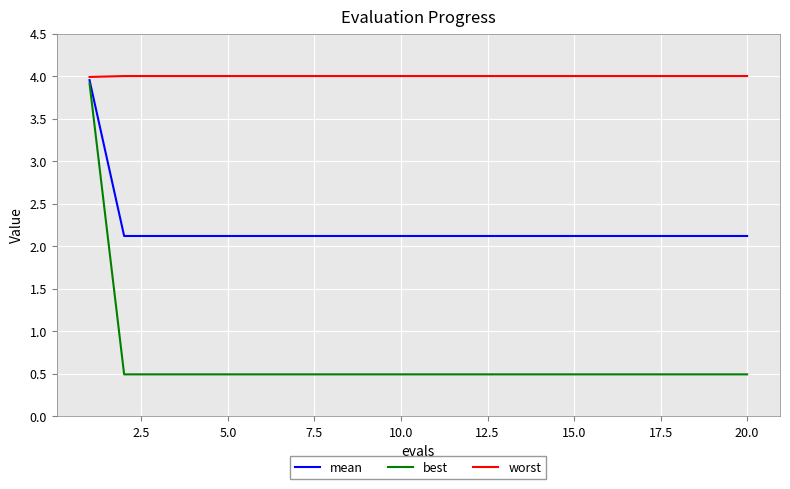

What is the minimum value for mean?

2.1